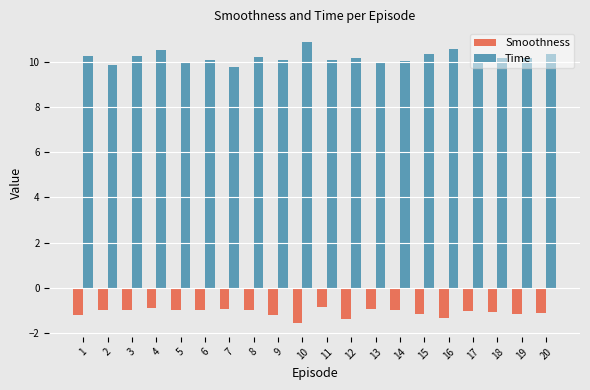

What is the smallest value displayed?

-1.6